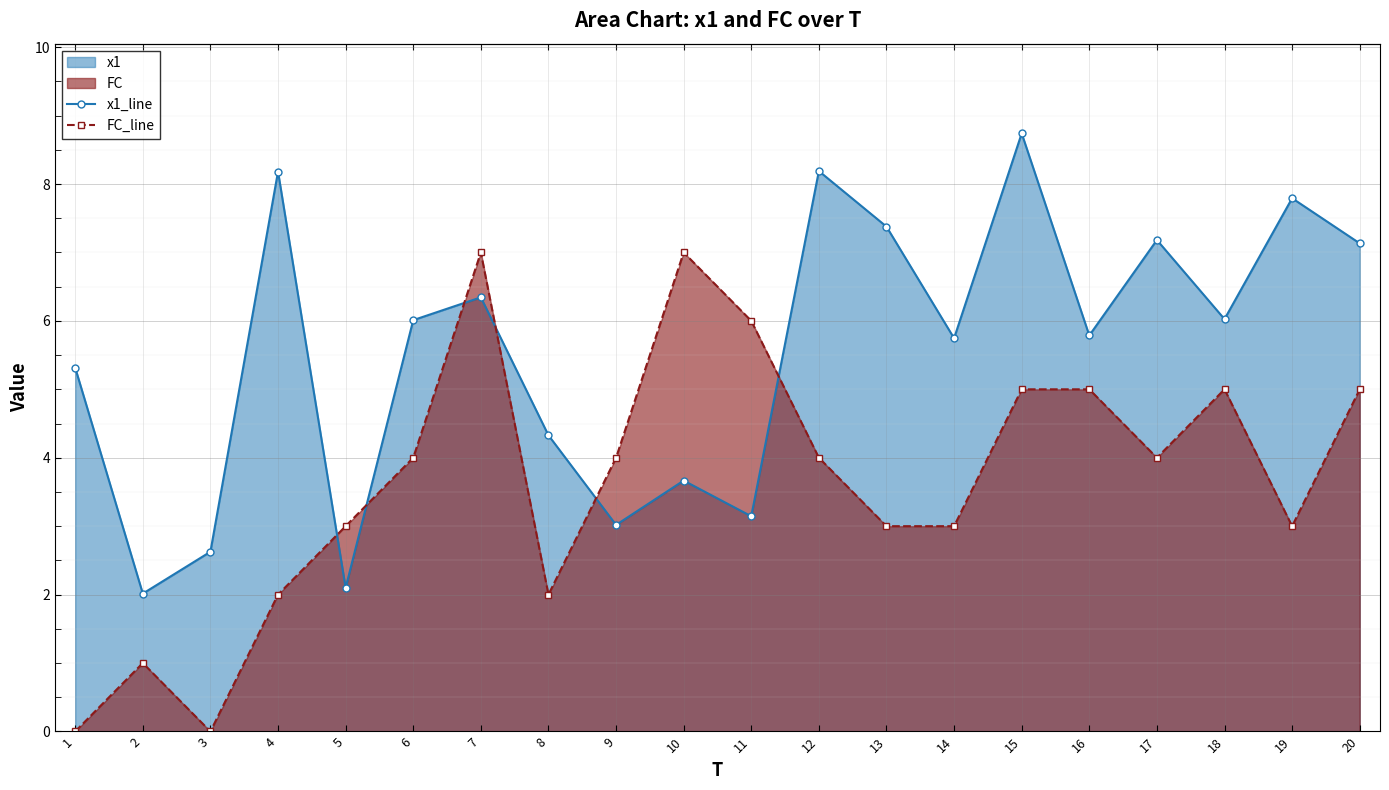

What is the sum of the FC_line values at 8 and 3?

2.0